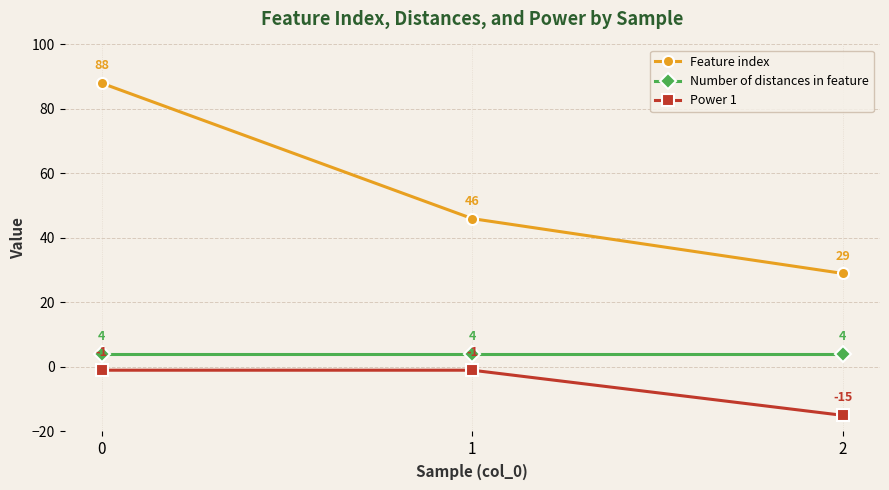

What is the sum of the Feature index values at 2 and 0?

117